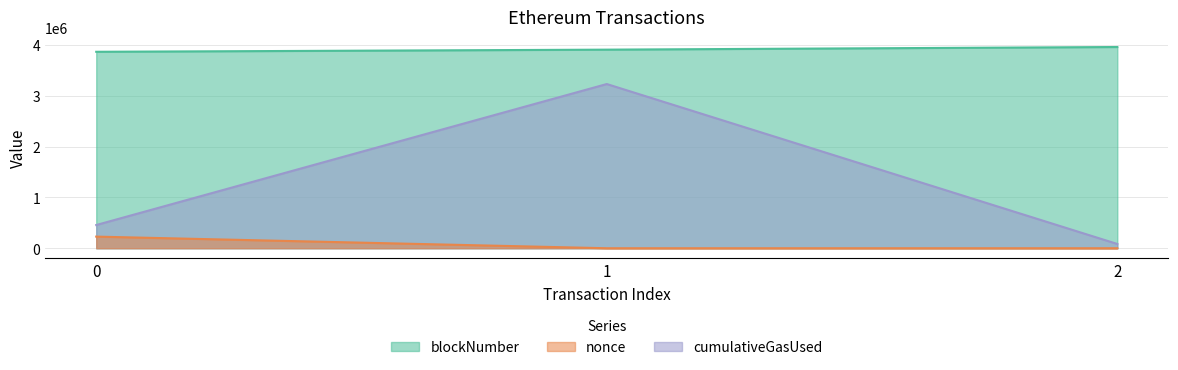

List the series in order of their overall mean, highest first.

blockNumber, cumulativeGasUsed, nonce